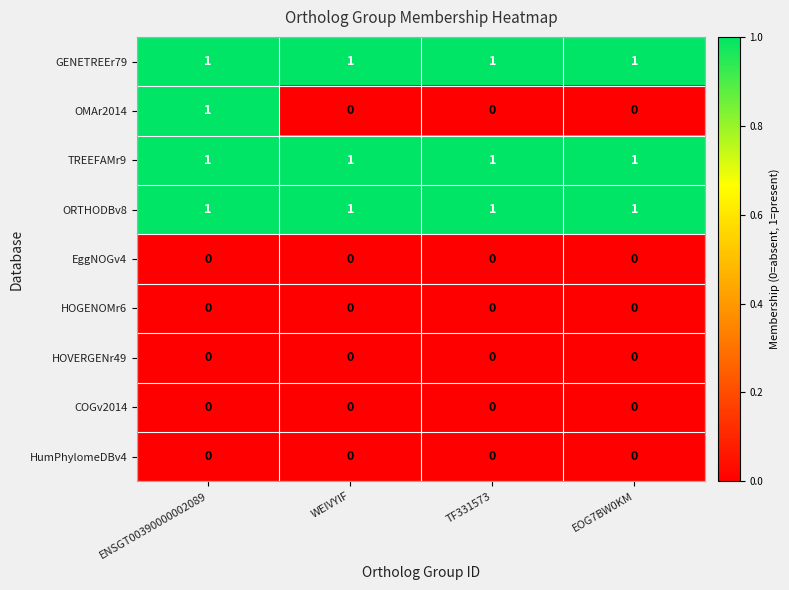

At how many categories does at least one series exceed 0?

4